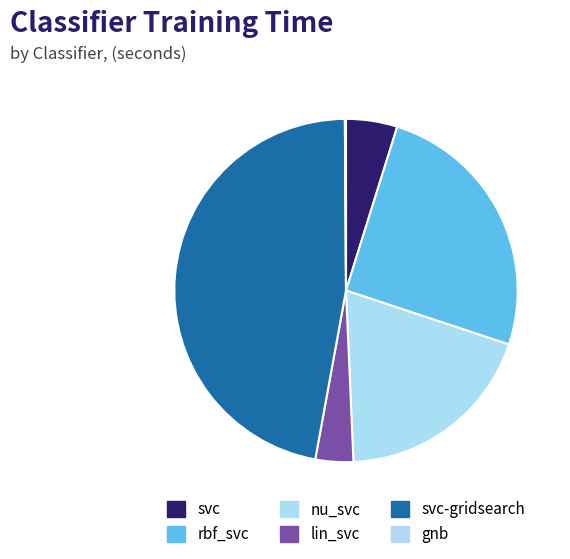

Which category has the biggest portion of the pie?

svc-gridsearch